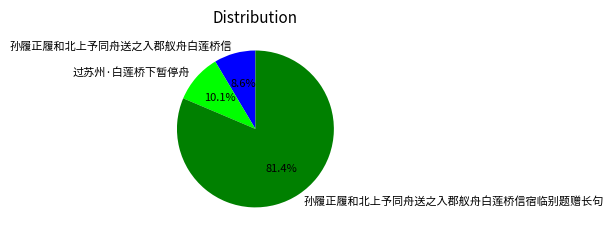

To the nearest percent, what portion does 过苏州·白莲桥下暂停舟 represent?

10%